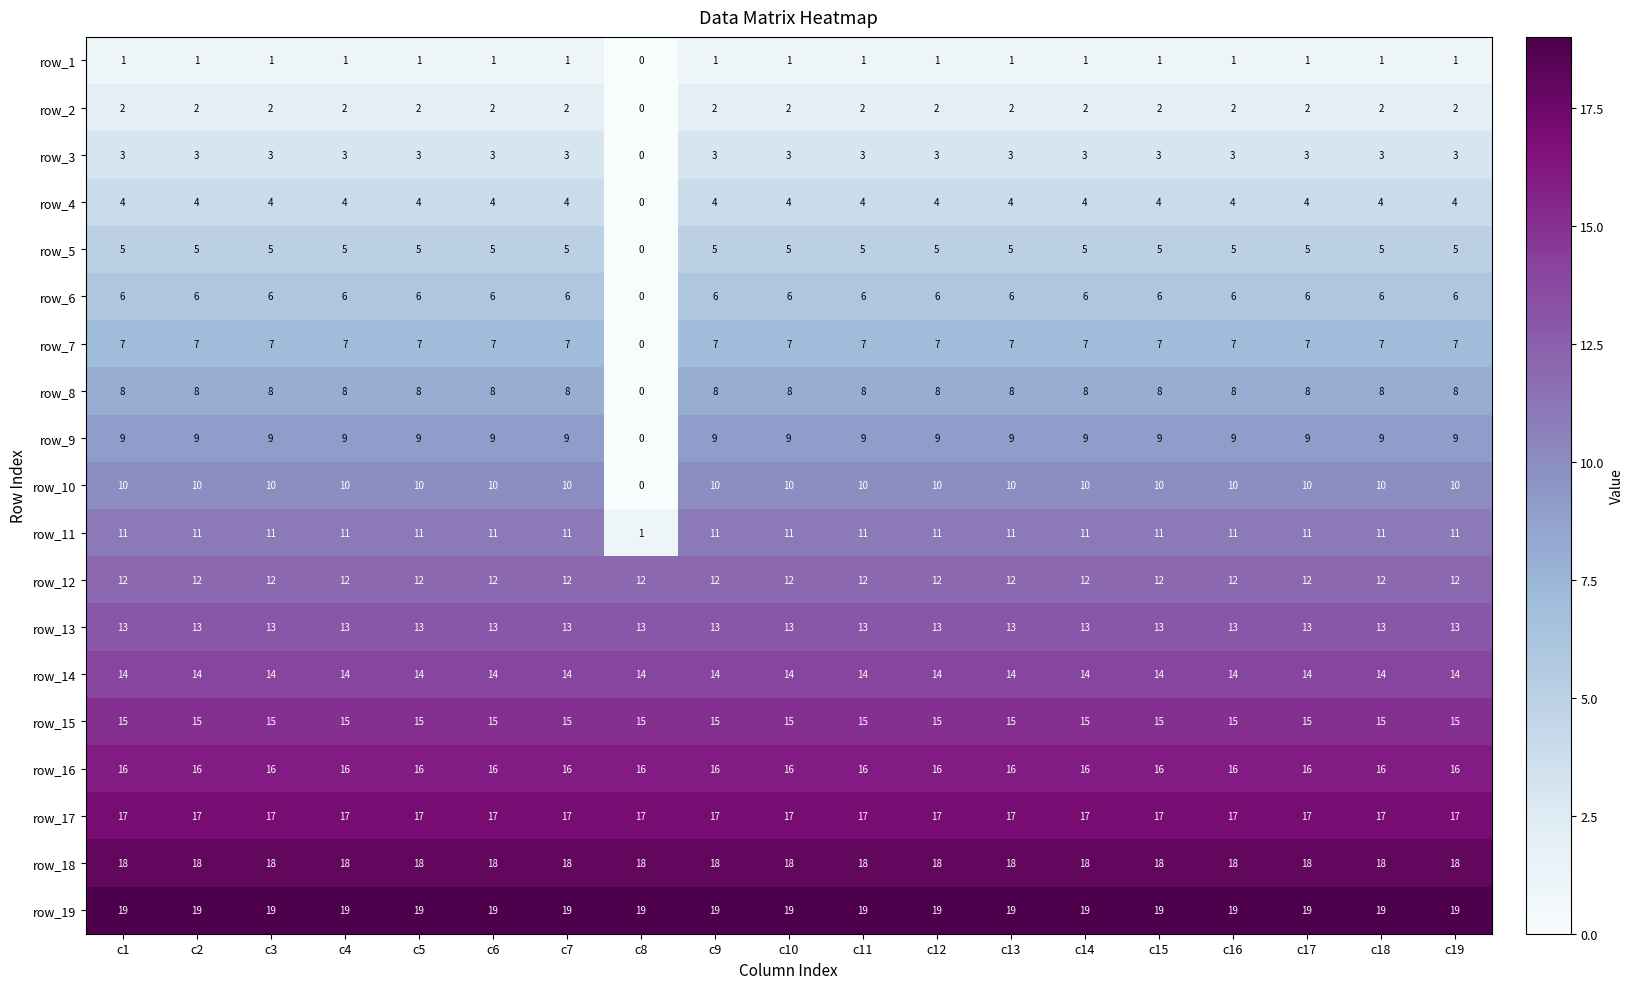

What is the difference between the highest and lowest values at c15?

18